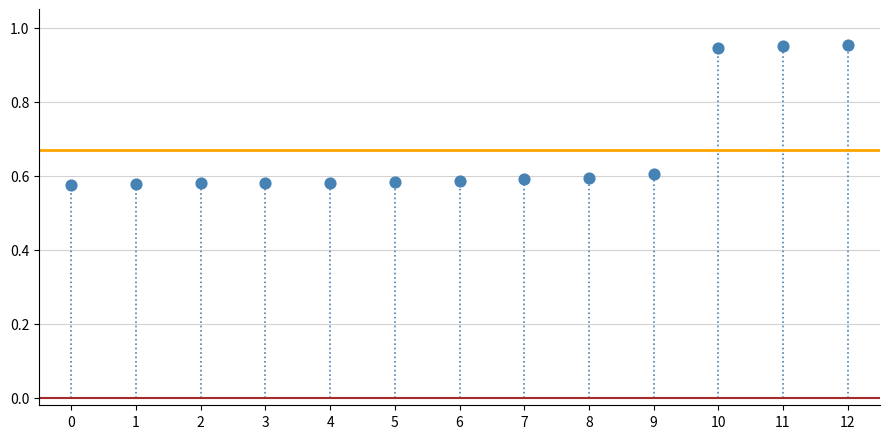

What is the range of Y values (max minus min)?

0.4